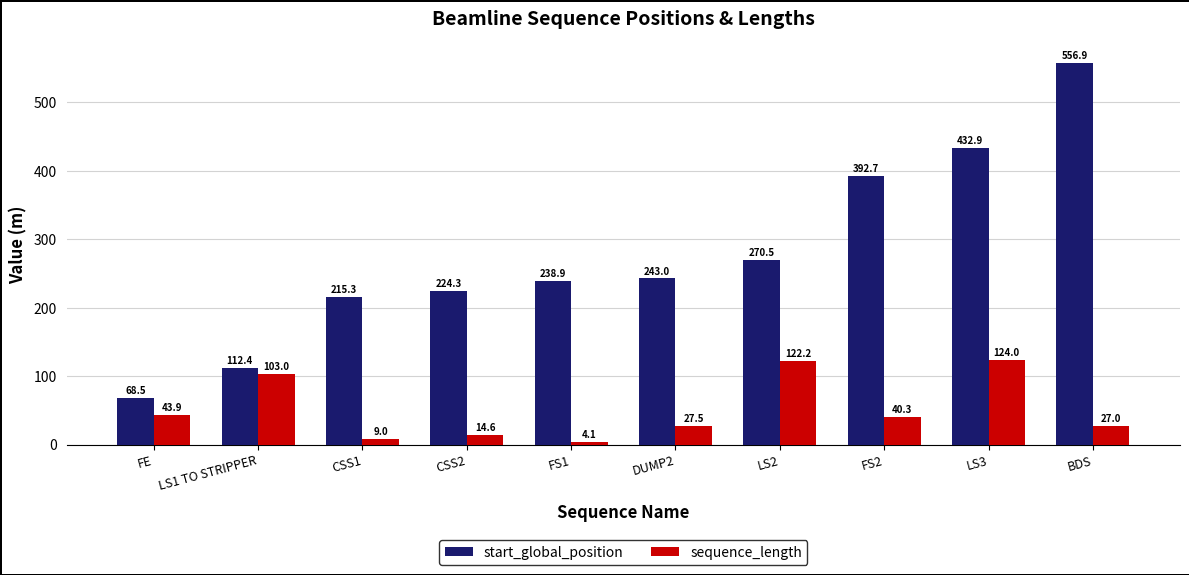

What is the label of the 6th bar from the right?

FS1